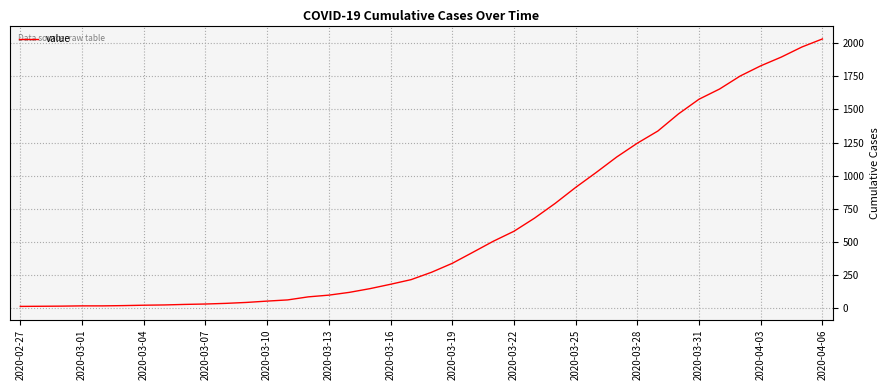

What is the difference between the maximum and minimum values?

2019